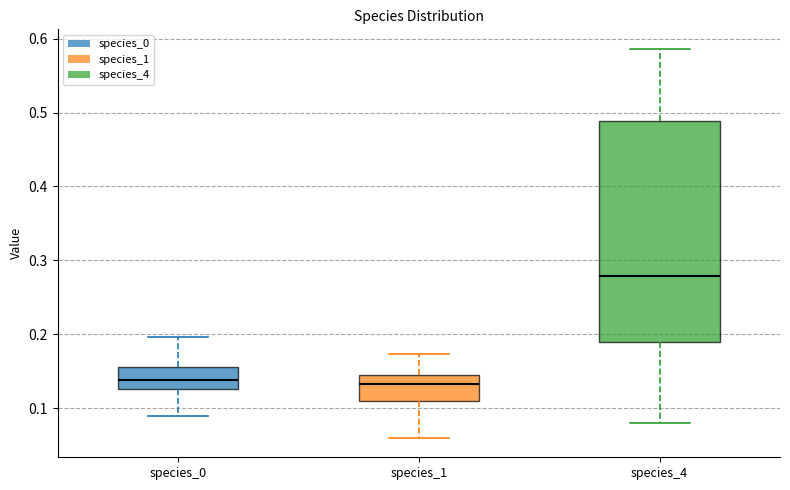

Reading left to right, transcribe this box plot: for each box, give where its median line is, the range the box spans, and where its two whiskers end, as read against the y-axis. The values are not printed on the chart, so give them approximately, as read against the axis.

species_0: median 0.14, box 0.13 to 0.16, whiskers 0.09 to 0.20
species_1: median 0.13, box 0.11 to 0.15, whiskers 0.06 to 0.17
species_4: median 0.28, box 0.19 to 0.49, whiskers 0.08 to 0.59